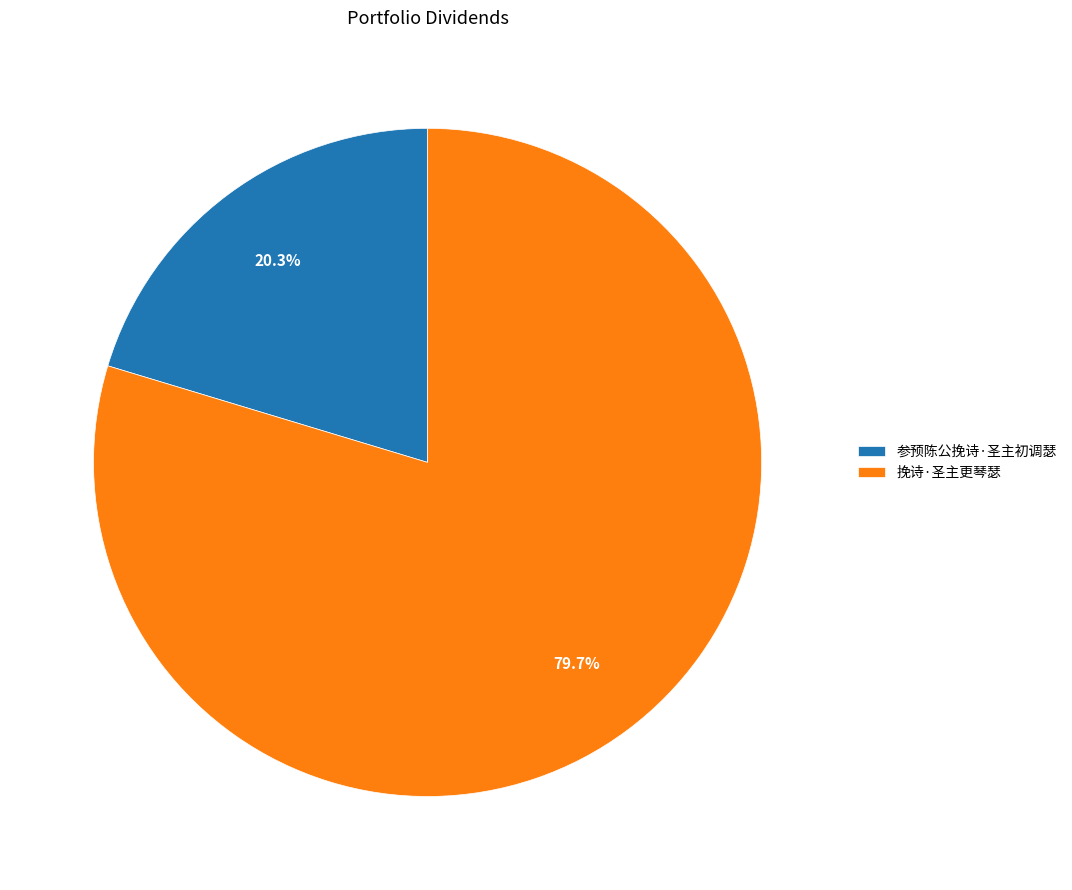

To the nearest percent, what portion does 挽诗·圣主更琴瑟 represent?

80%